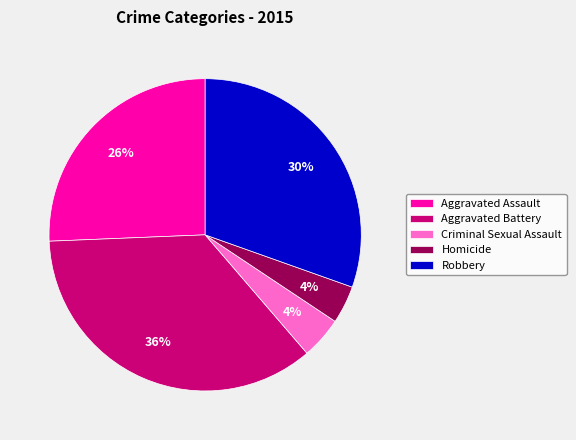

Does any single category account for the majority?

No